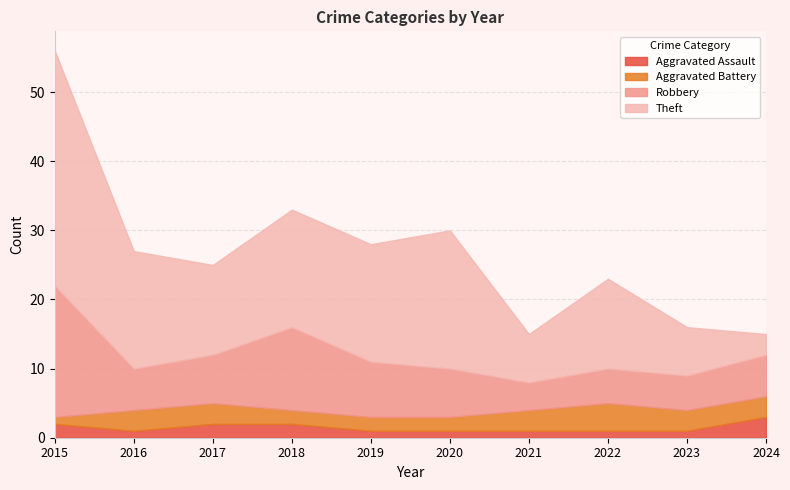

True or false: Robbery has more than 0 points higher than both neighbors.

True